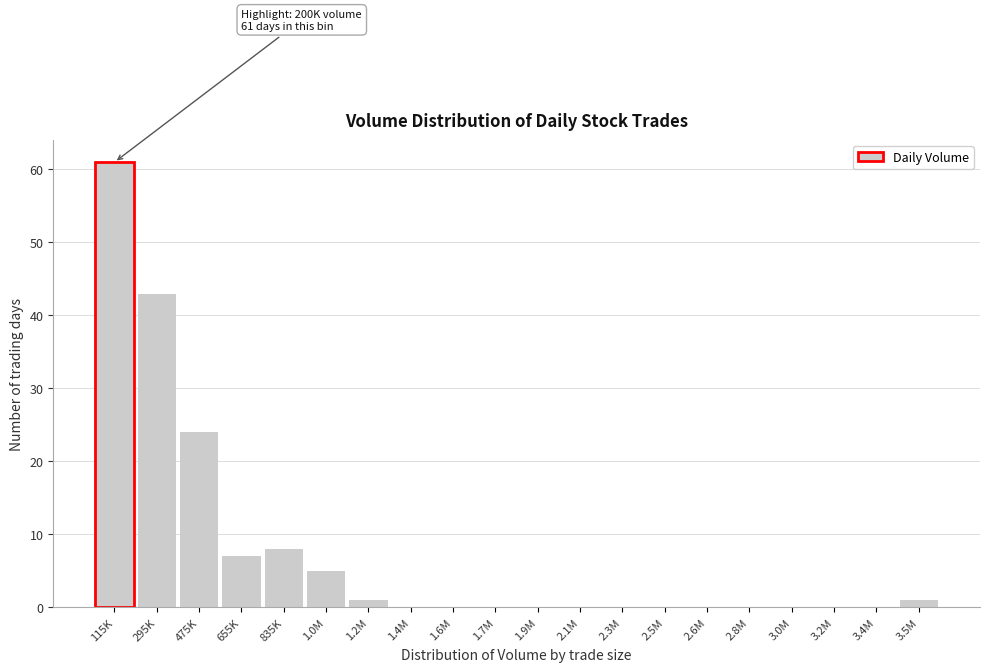

Reading left to right, transcribe all the data shown in this chart.

115K=61	295K=43	475K=24	655K=7	835K=8	1.0M=5	1.2M=1	1.4M=0	1.6M=0	1.7M=0	1.9M=0	2.1M=0	2.3M=0	2.5M=0	2.6M=0	2.8M=0	3.0M=0	3.2M=0	3.4M=0	3.5M=1